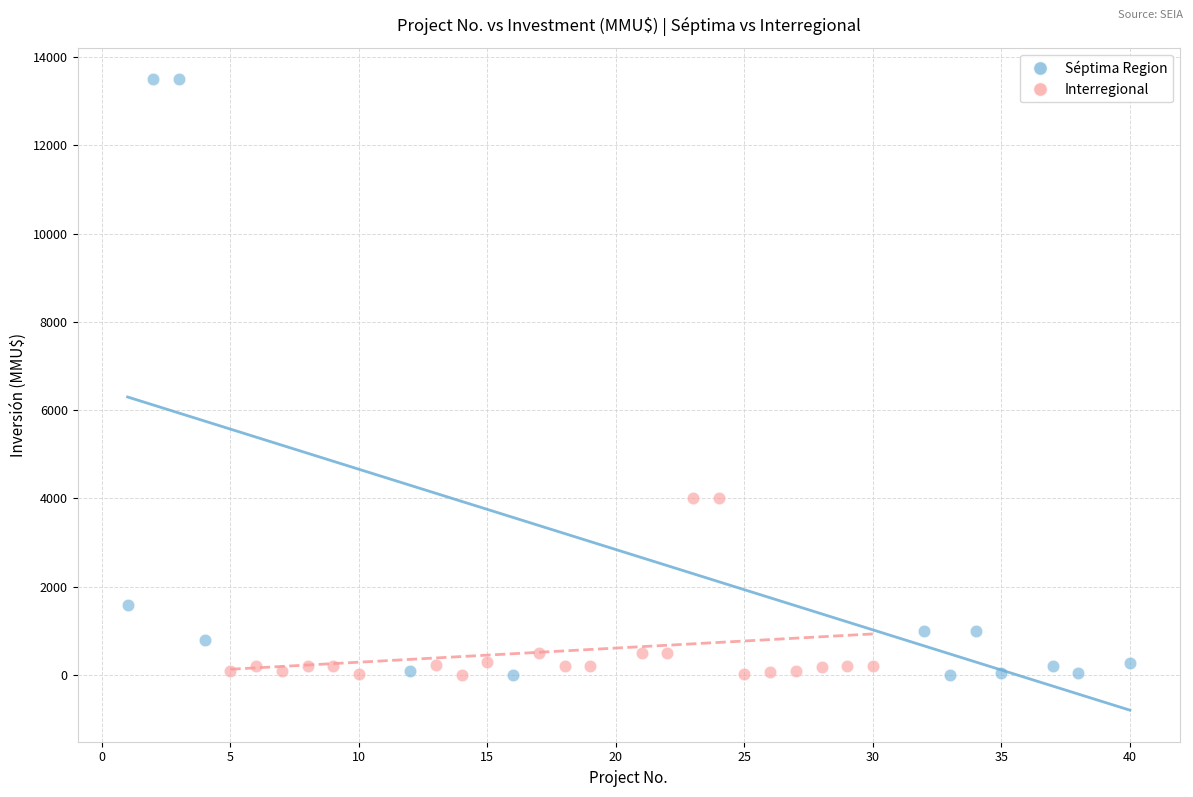

Which series contains the highest Y value?

Séptima Region